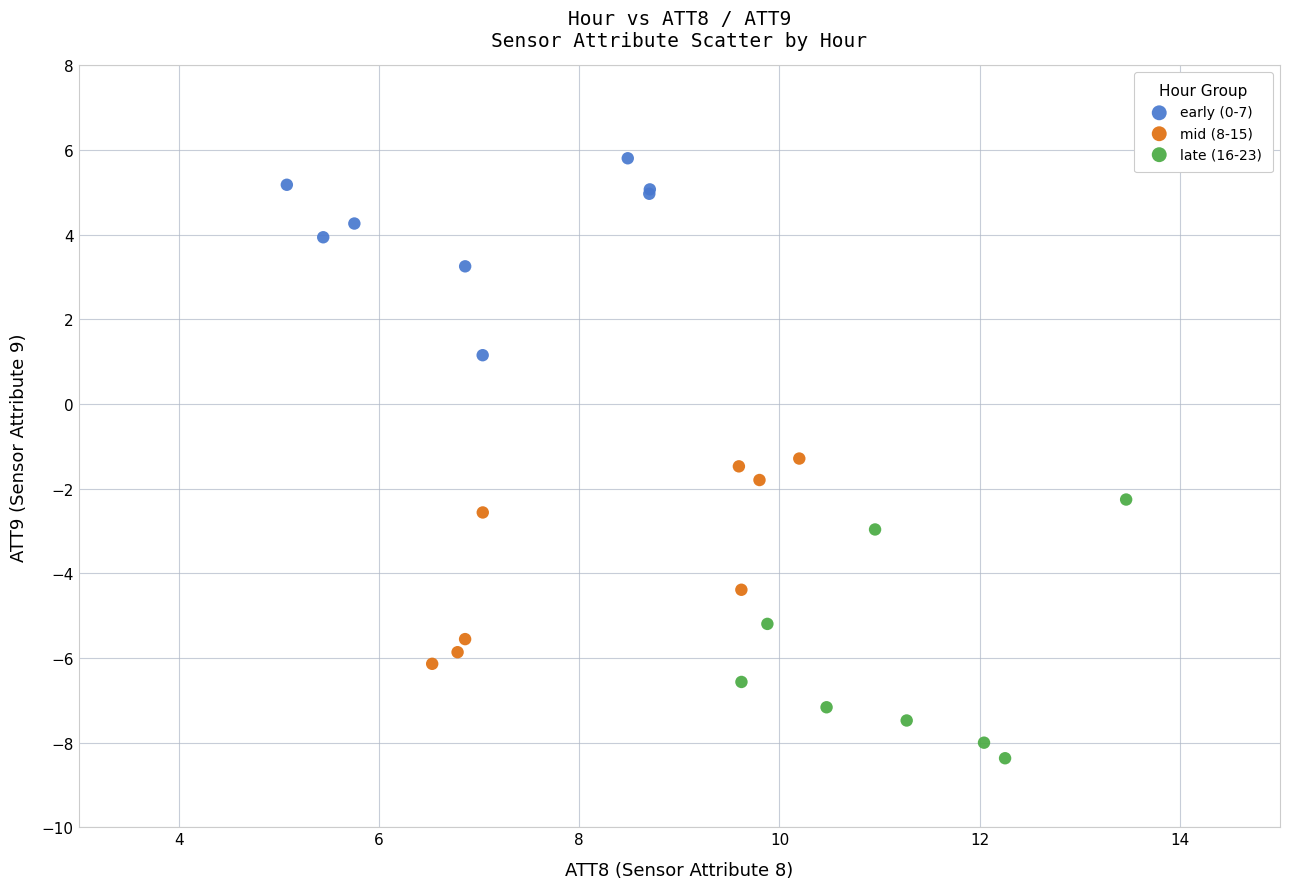

Which series contains the lowest Y value?

late (16-23)